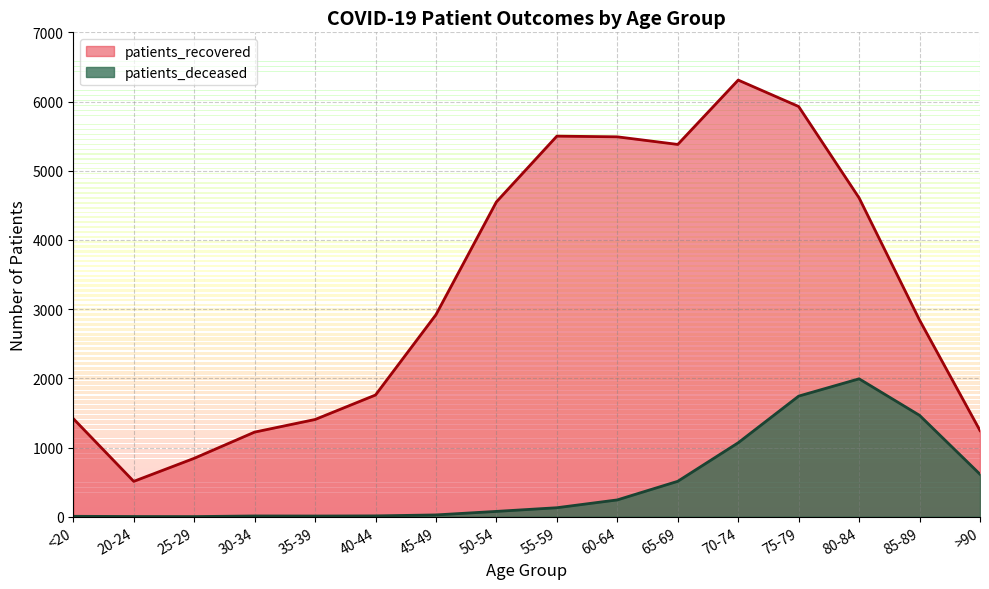

The value of patients_deceased at 20-24 is 3. True or false?

True